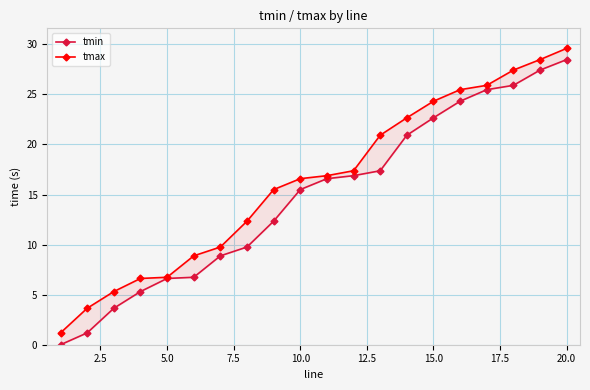

True or false: tmin has more than 2 interior local peaks.

False